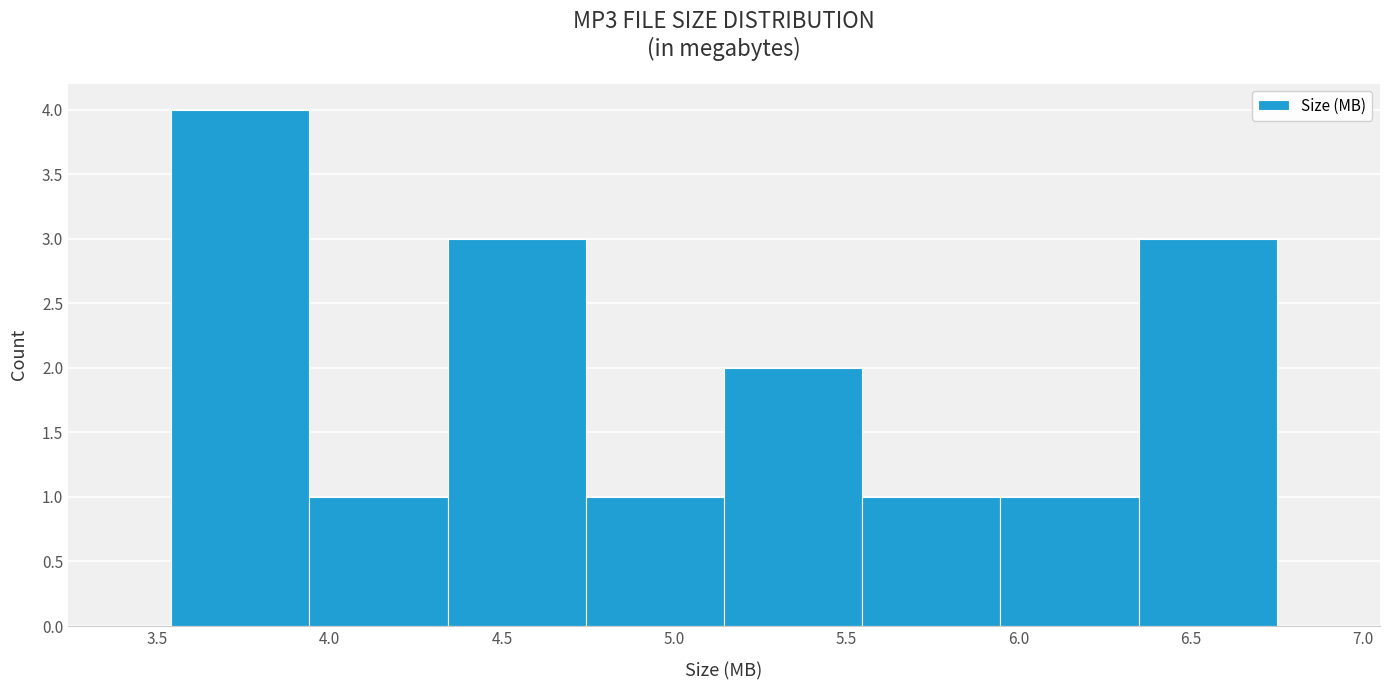

Reading left to right, transcribe this chart: for each bar, give the range it covers on the x-axis and its height. Neither the bar edges nor the heights are printed on the chart, so give them approximately, as read against the axes.

3.55 to 3.95: 4
3.95 to 4.35: 1
4.35 to 4.75: 3
4.75 to 5.15: 1
5.15 to 5.55: 2
5.55 to 5.95: 1
5.95 to 6.35: 1
6.35 to 6.75: 3